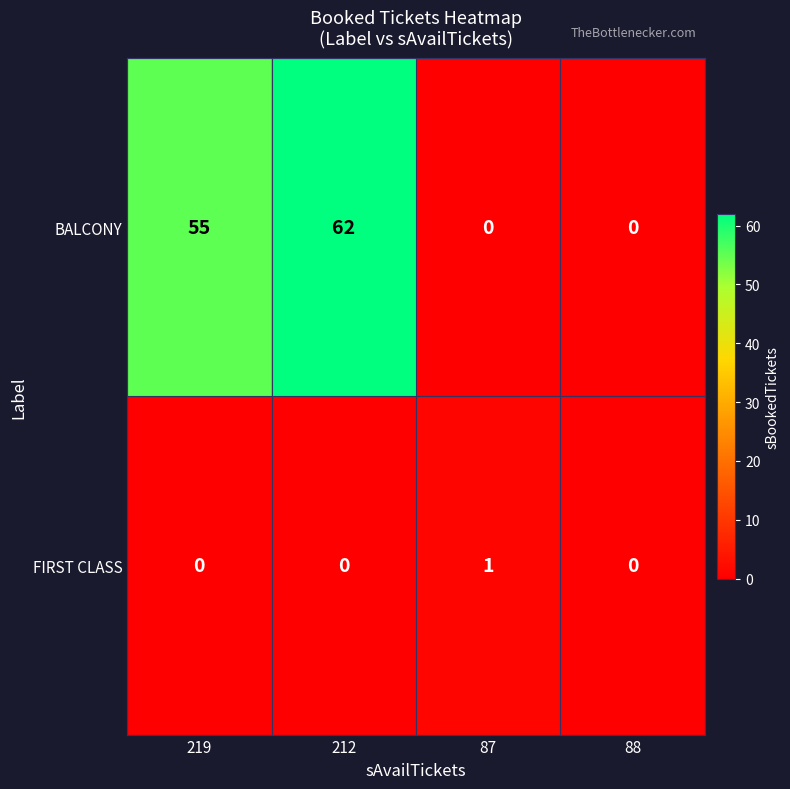

At 219, list the series in order from largest to smallest.

BALCONY, FIRST CLASS